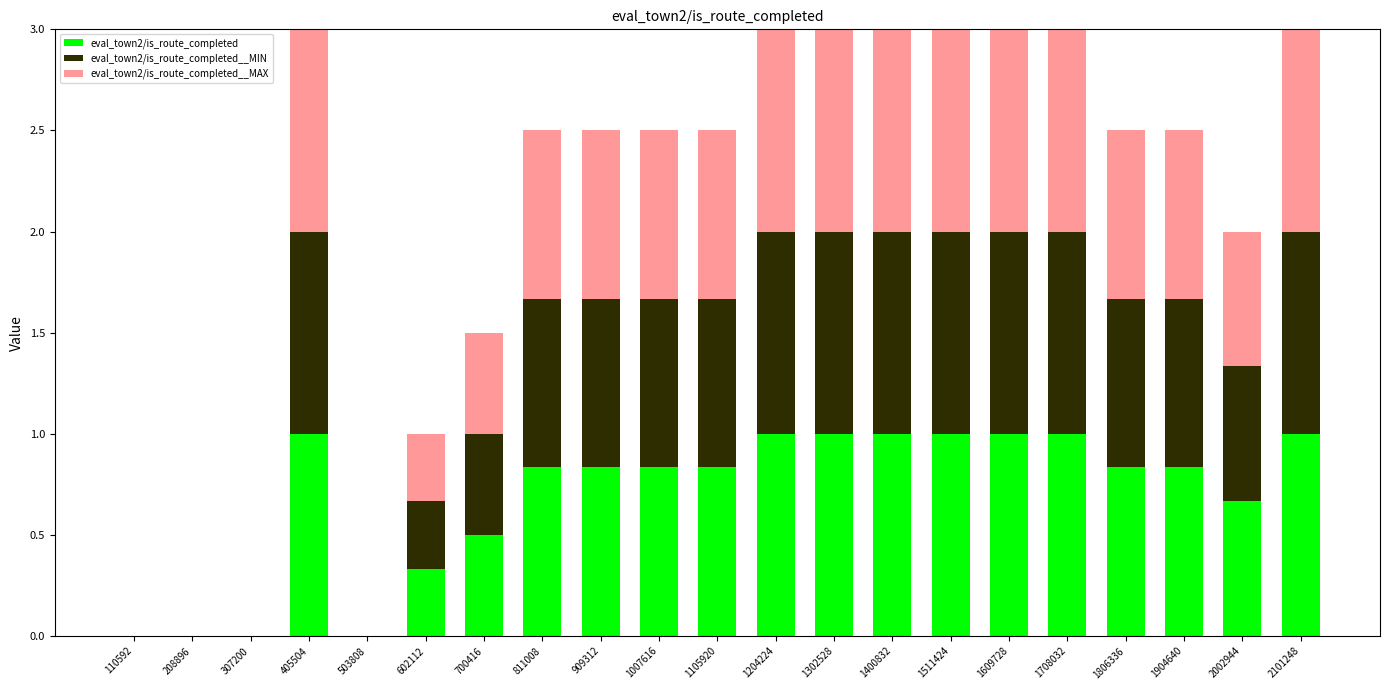

Is it true that eval_town2/is_route_completed equals 1.0 at 1708032?

True